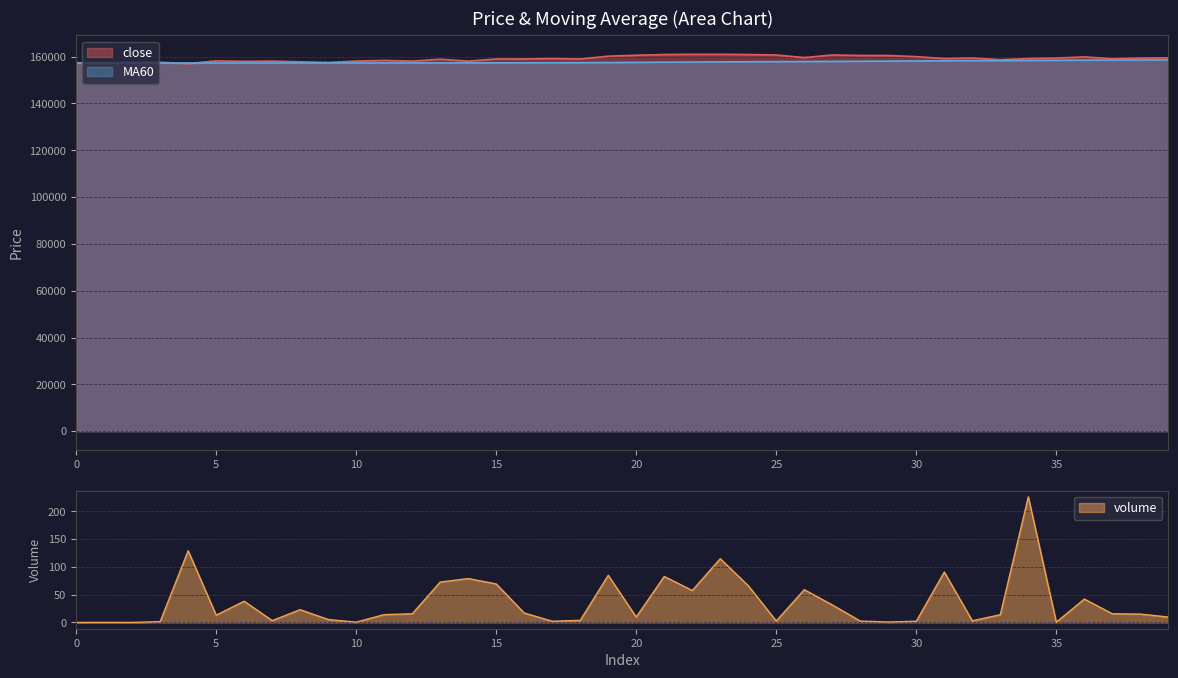

Is it true that close equals 157000.0 at 4?

True